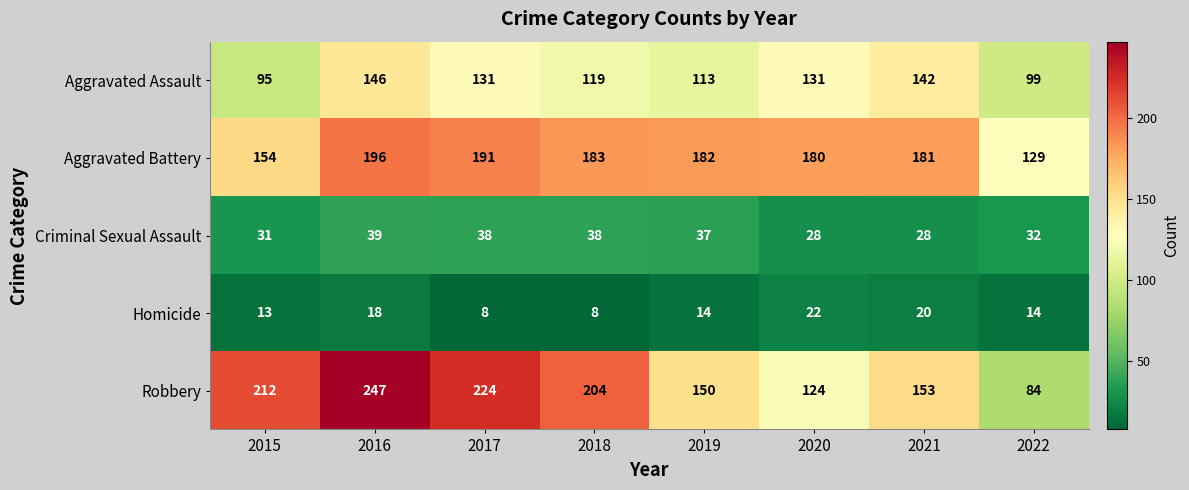

What is the minimum value shown in the chart?

8